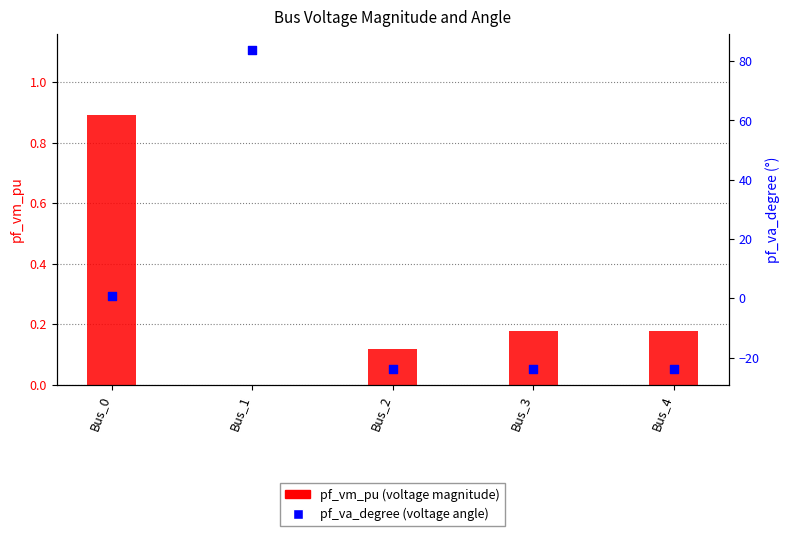

Is the value of pf_va_degree at Bus_3 greater than the value of pf_vm_pu at Bus_1?

No